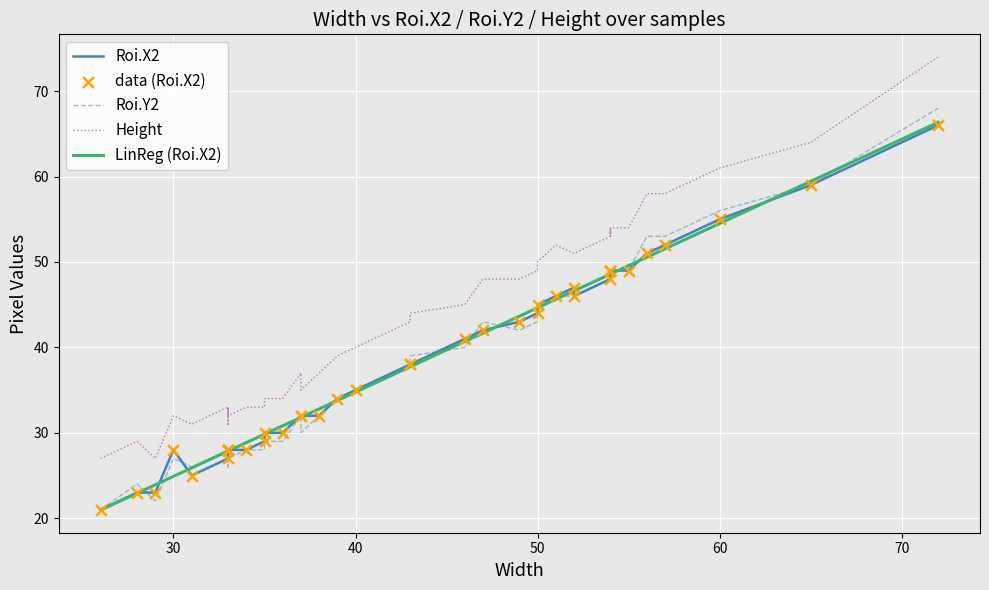

Which series reaches the minimum Y coordinate?

Roi.X2